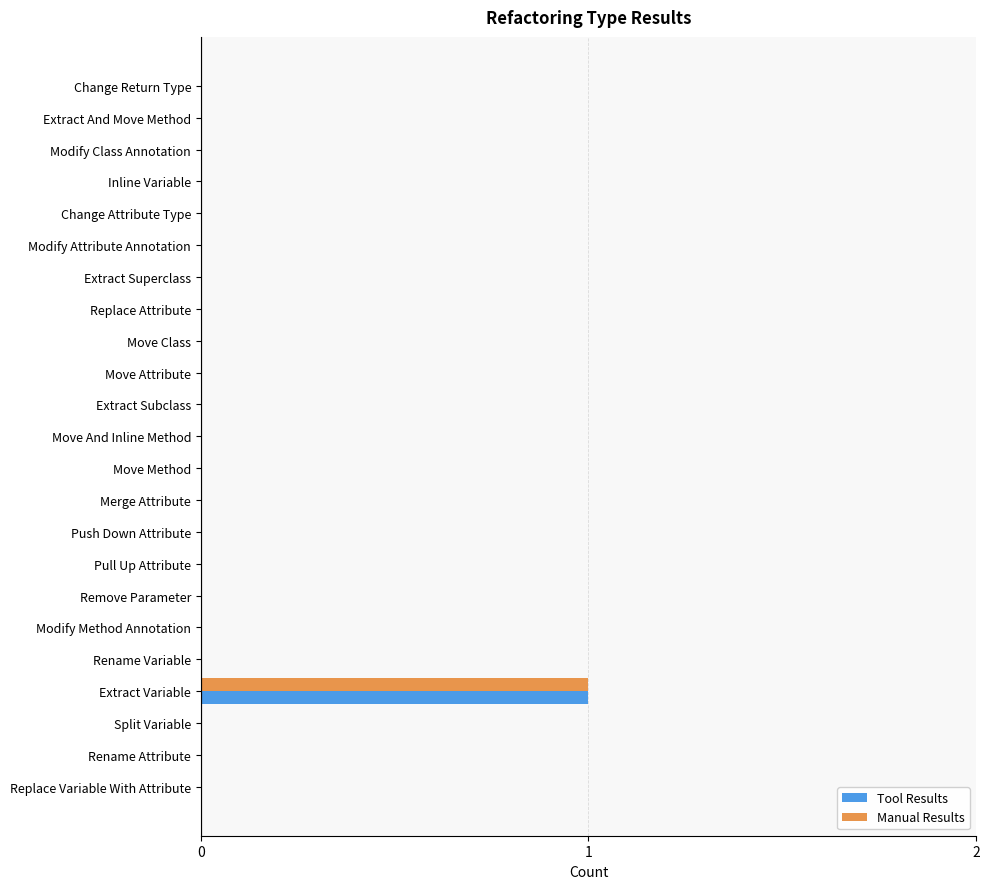

The Manual Results series shows 0 at Extract And Move Method. True or false?

True